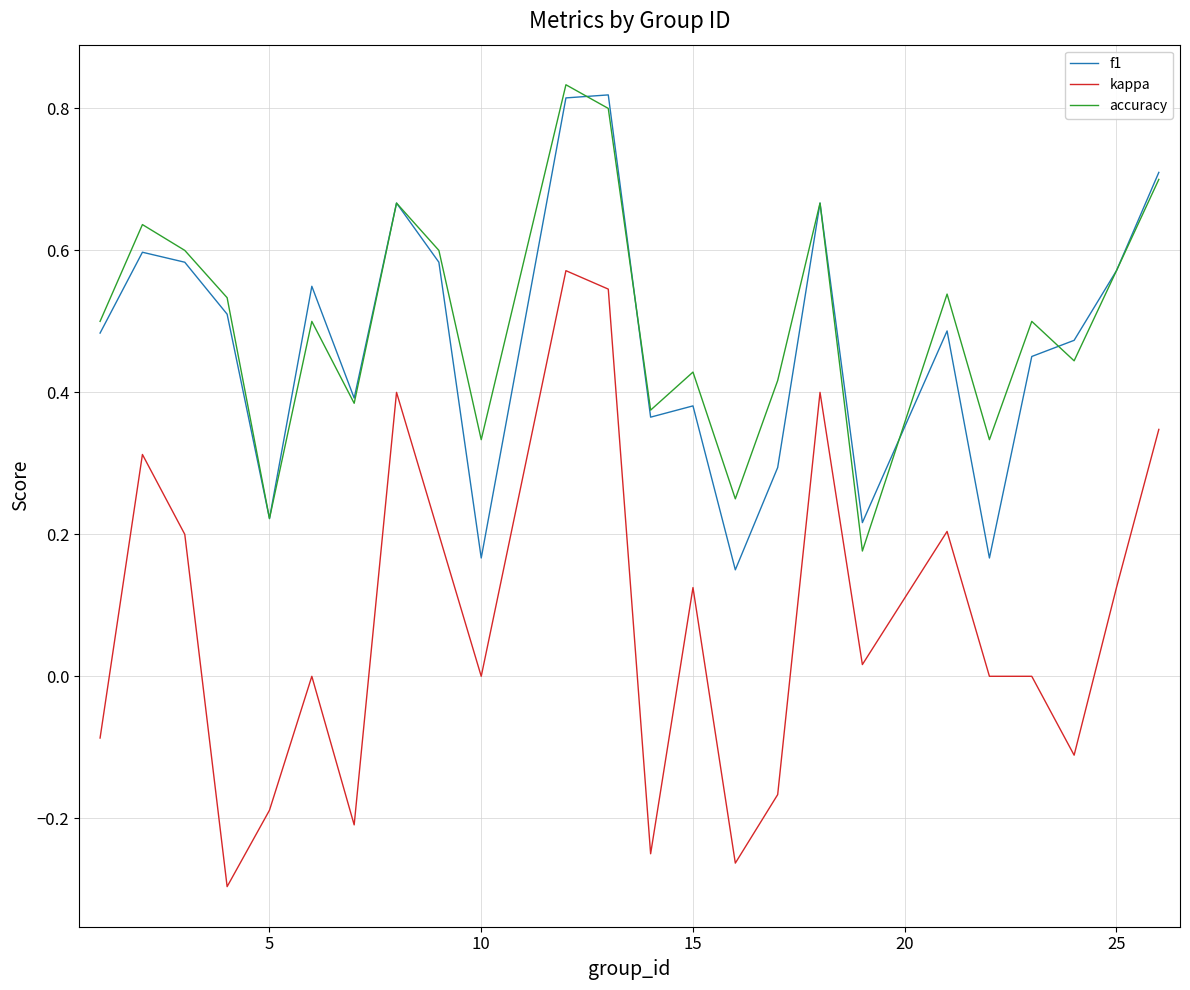

True or false: accuracy and kappa intersect in this chart.

False